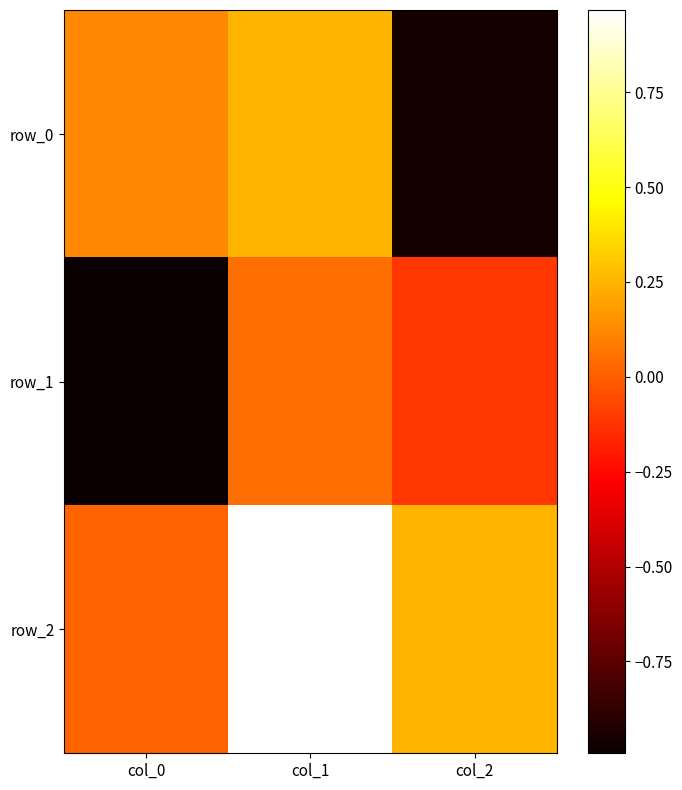

What is the sum of all row_0 values?

-0.6